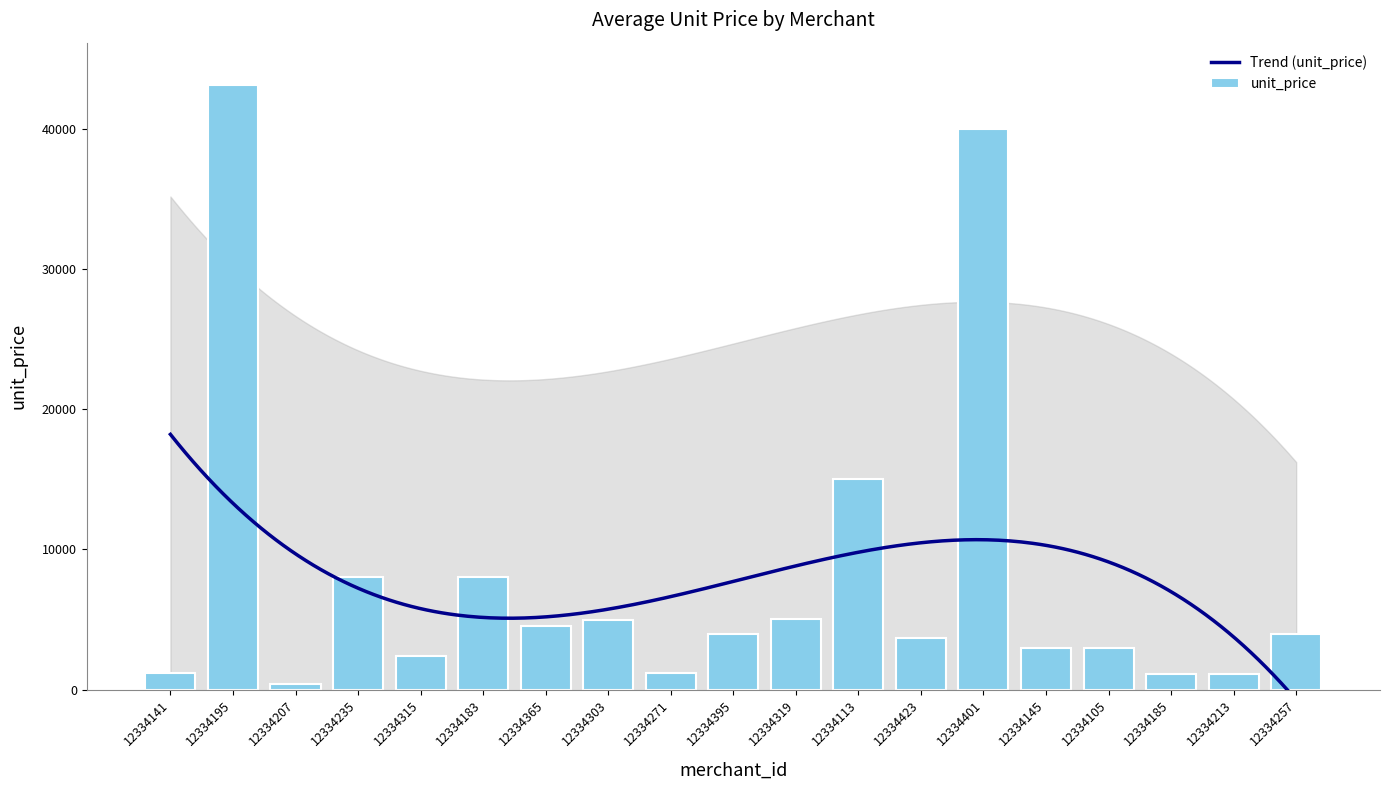

What is the sum of the values at 12334423 and 12334401?

43700